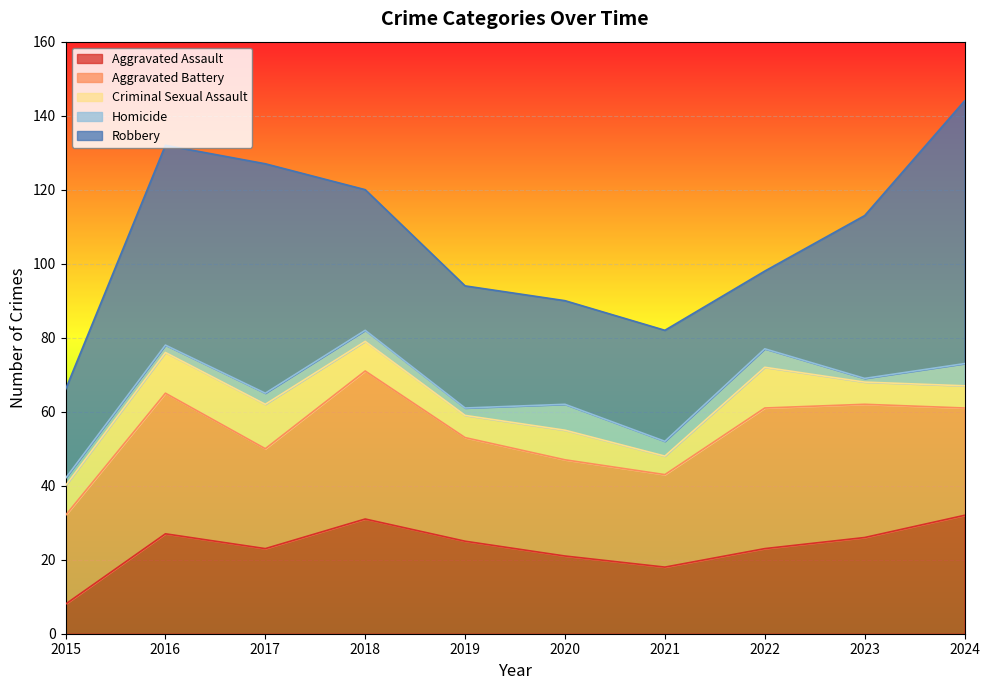

What is the value of the Criminal Sexual Assault point at the 10th from the left?

6